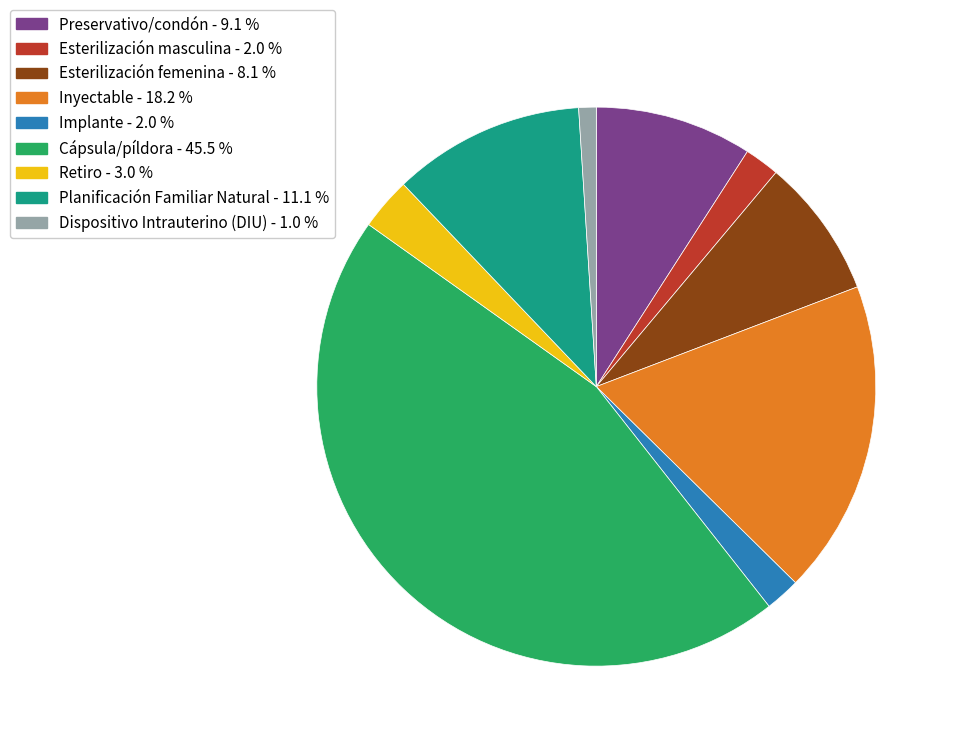

Does Planificación Familiar Natural account for over 50% of the chart?

No